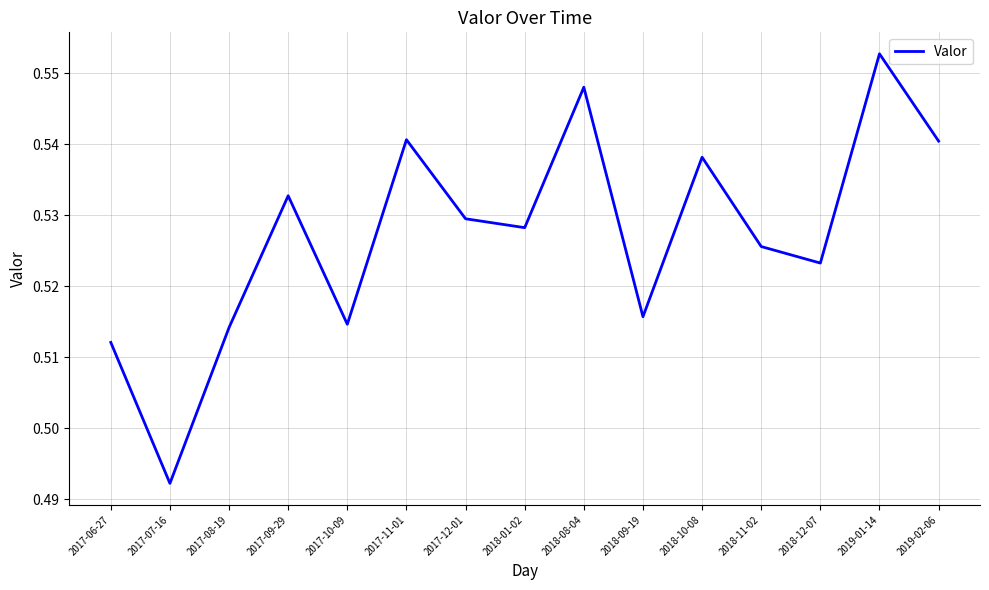

True or false: the data has more than 1 interior local peaks.

True